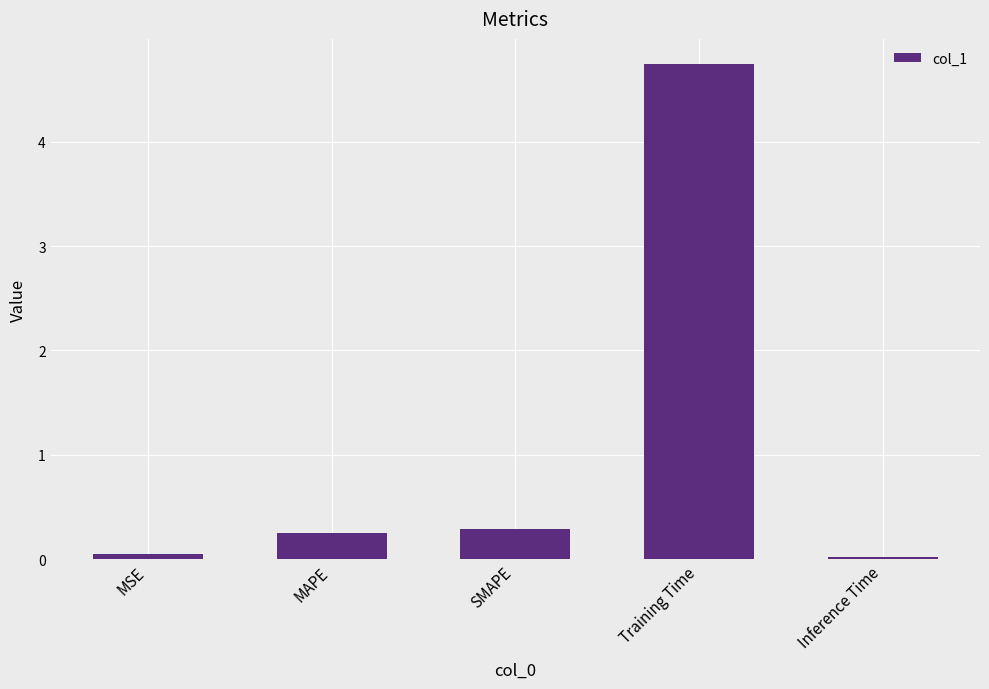

Which has a higher value, Training Time or MAPE?

Training Time